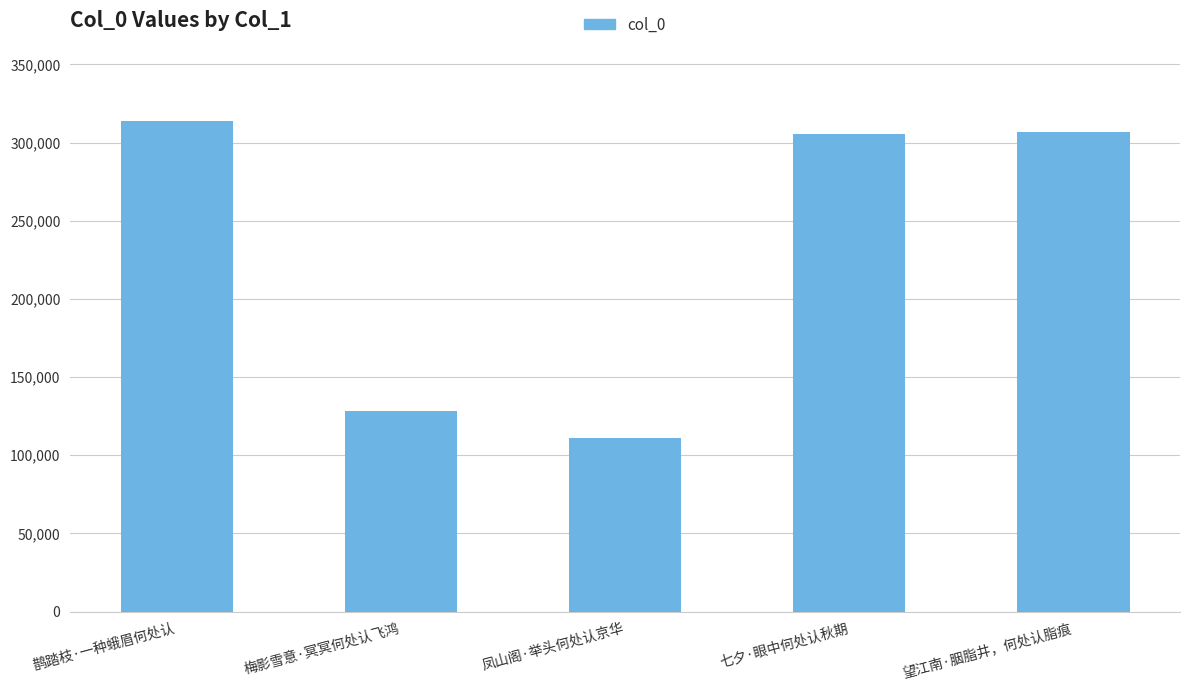

What is the ratio of the value at 梅影雪意·冥冥何处认飞鸿 to the value at 凤山阁·举头何处认京华?

1.2